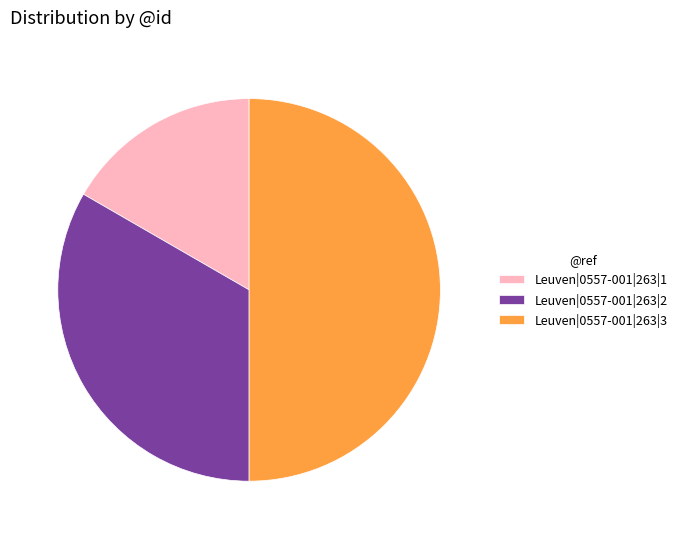

Does Leuven|0557-001|263|2 account for over 50% of the chart?

No